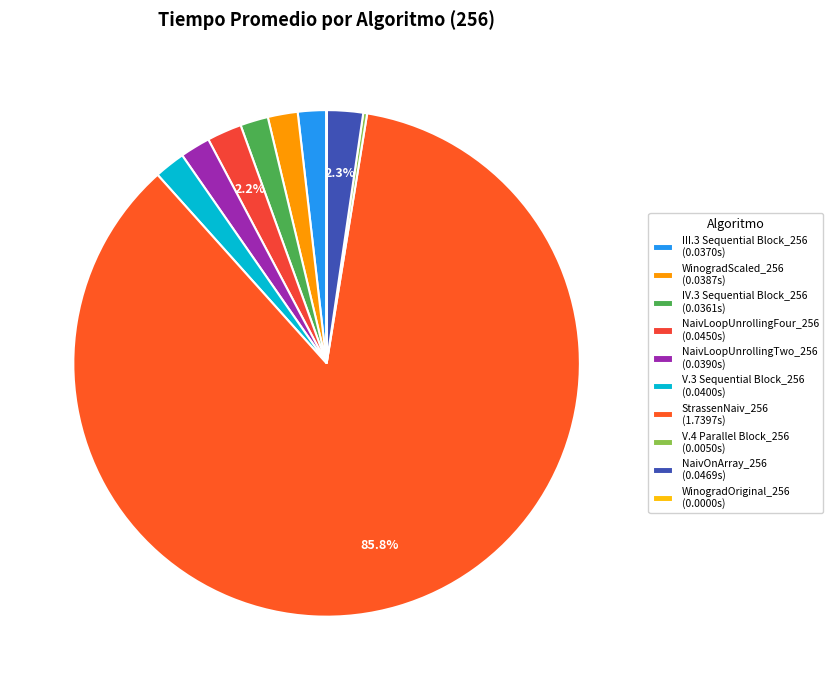

Is WinogradOriginal_256 the majority of the pie?

No